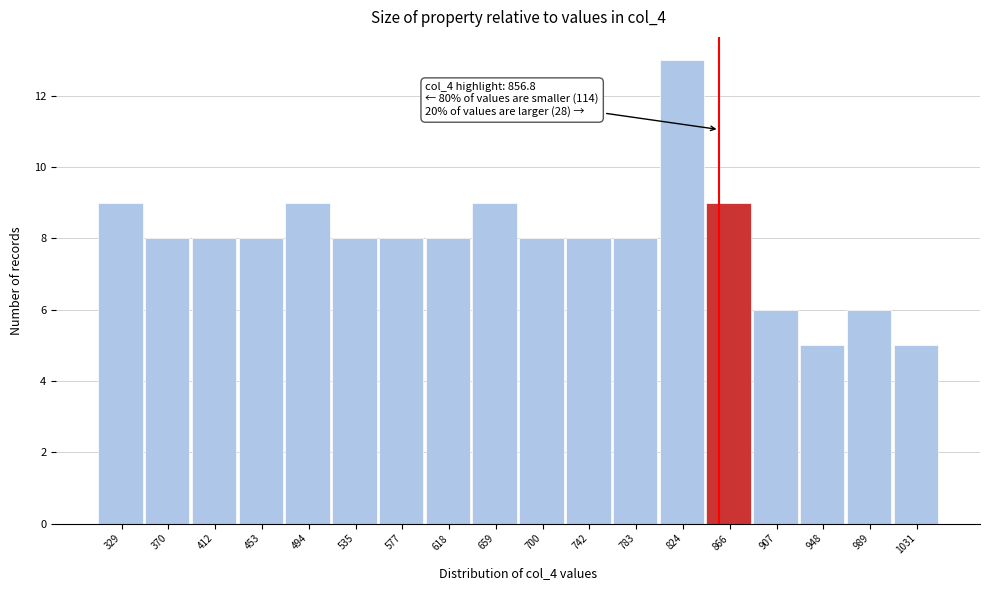

Which range on the x-axis has the tallest bar?

805 to 845